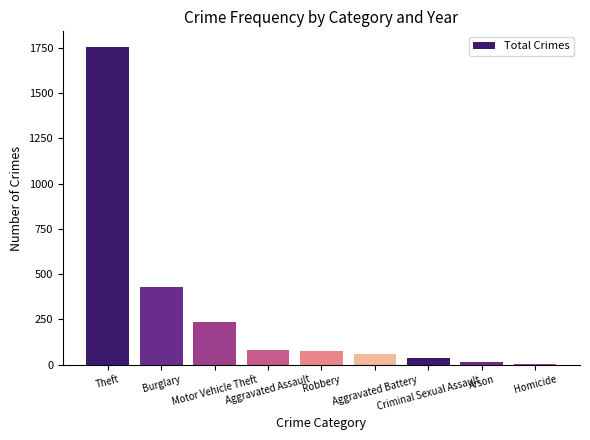

How many distinct data groups are displayed?

1